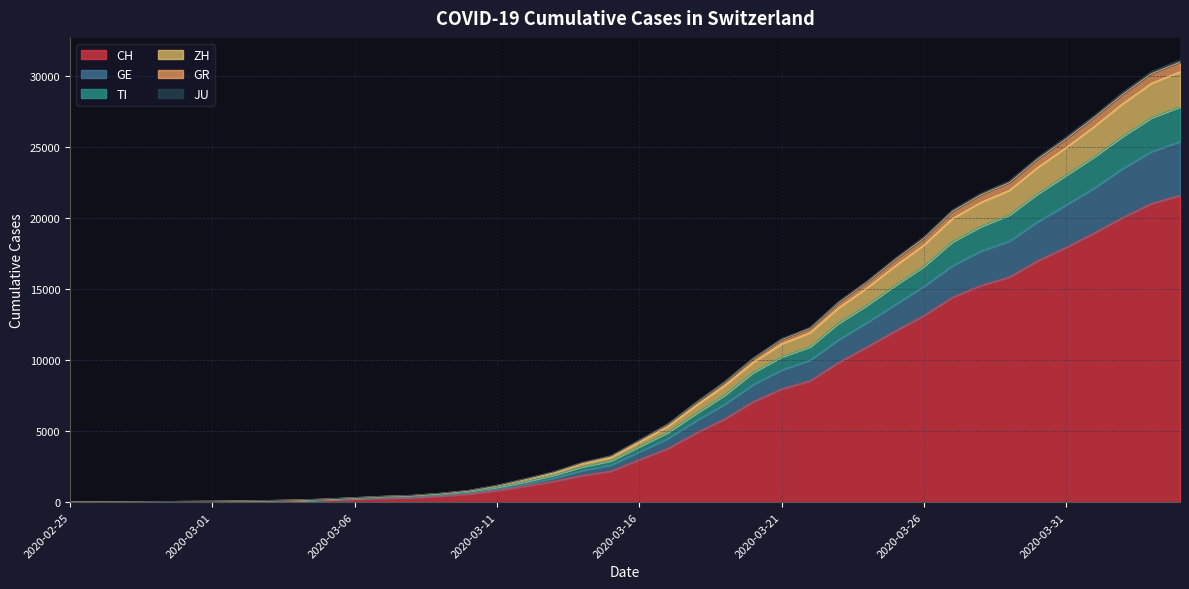

True or false: TI has a value of 21720 at 2020-03-30.

True